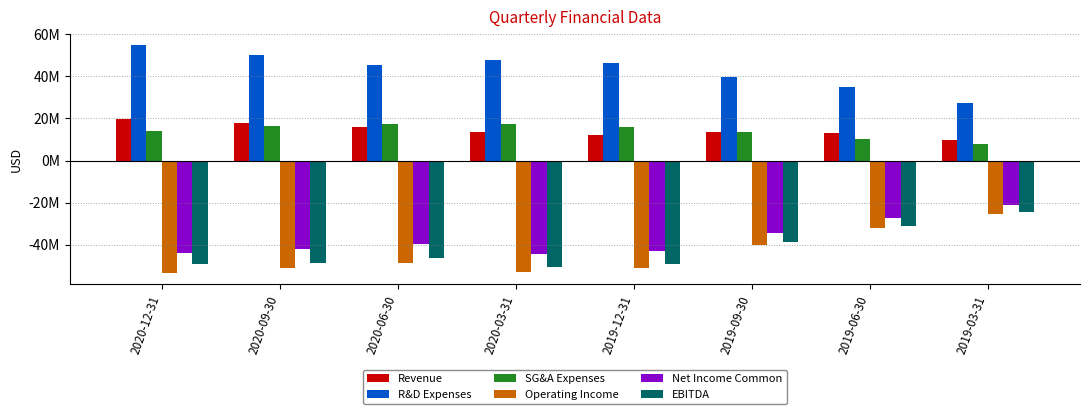

Which category has the highest value across all series?

2020-12-31